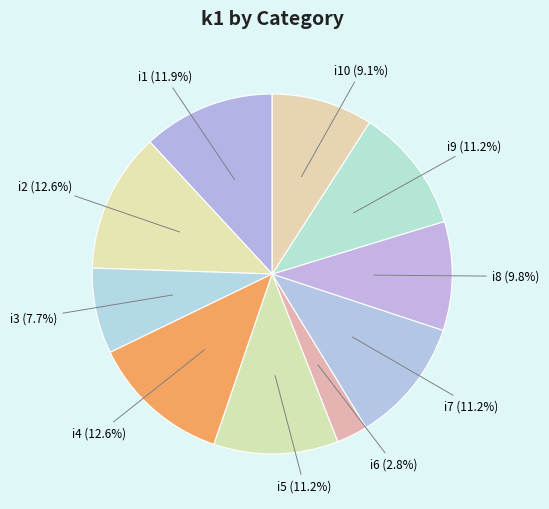

What is the smallest slice in the pie chart?

i6 (2.8%)